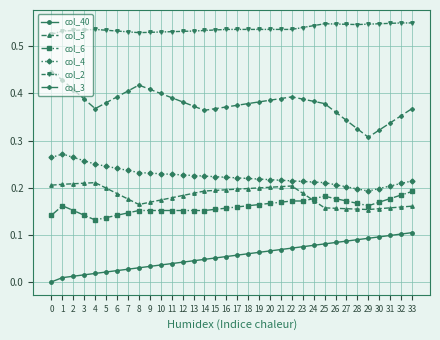

Is the value of col_40 at 12 greater than the value of col_3 at 29?

No